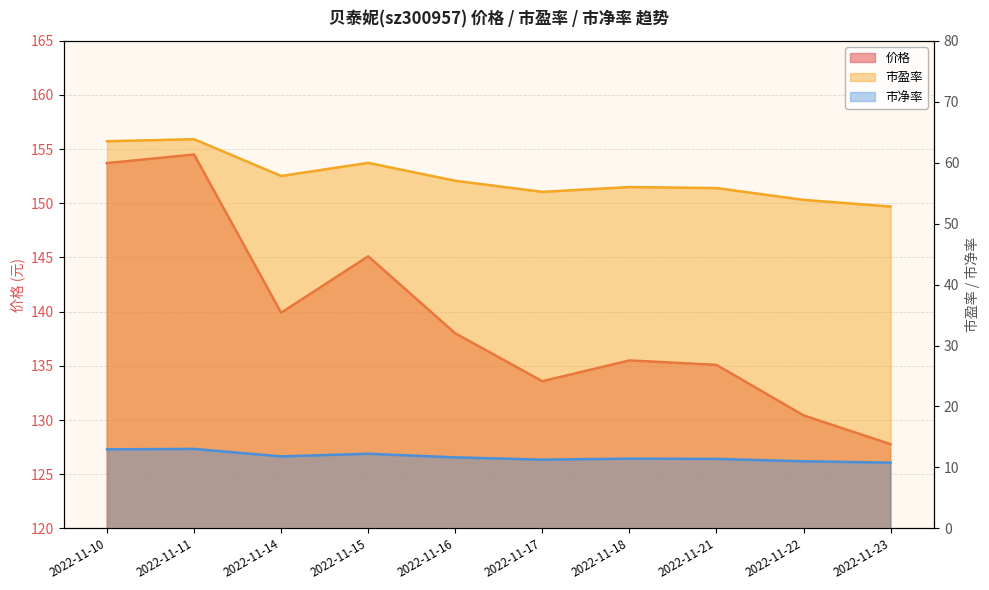

What is the sum of all 价格 values?

1393.6